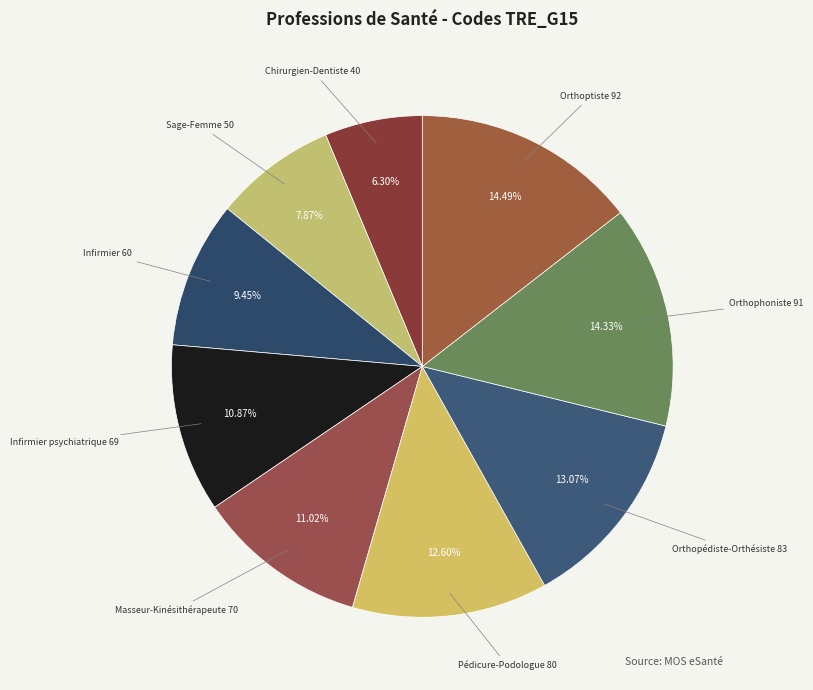

The Orthopédiste-Orthésiste slice represents 13% of the pie. True or false?

True